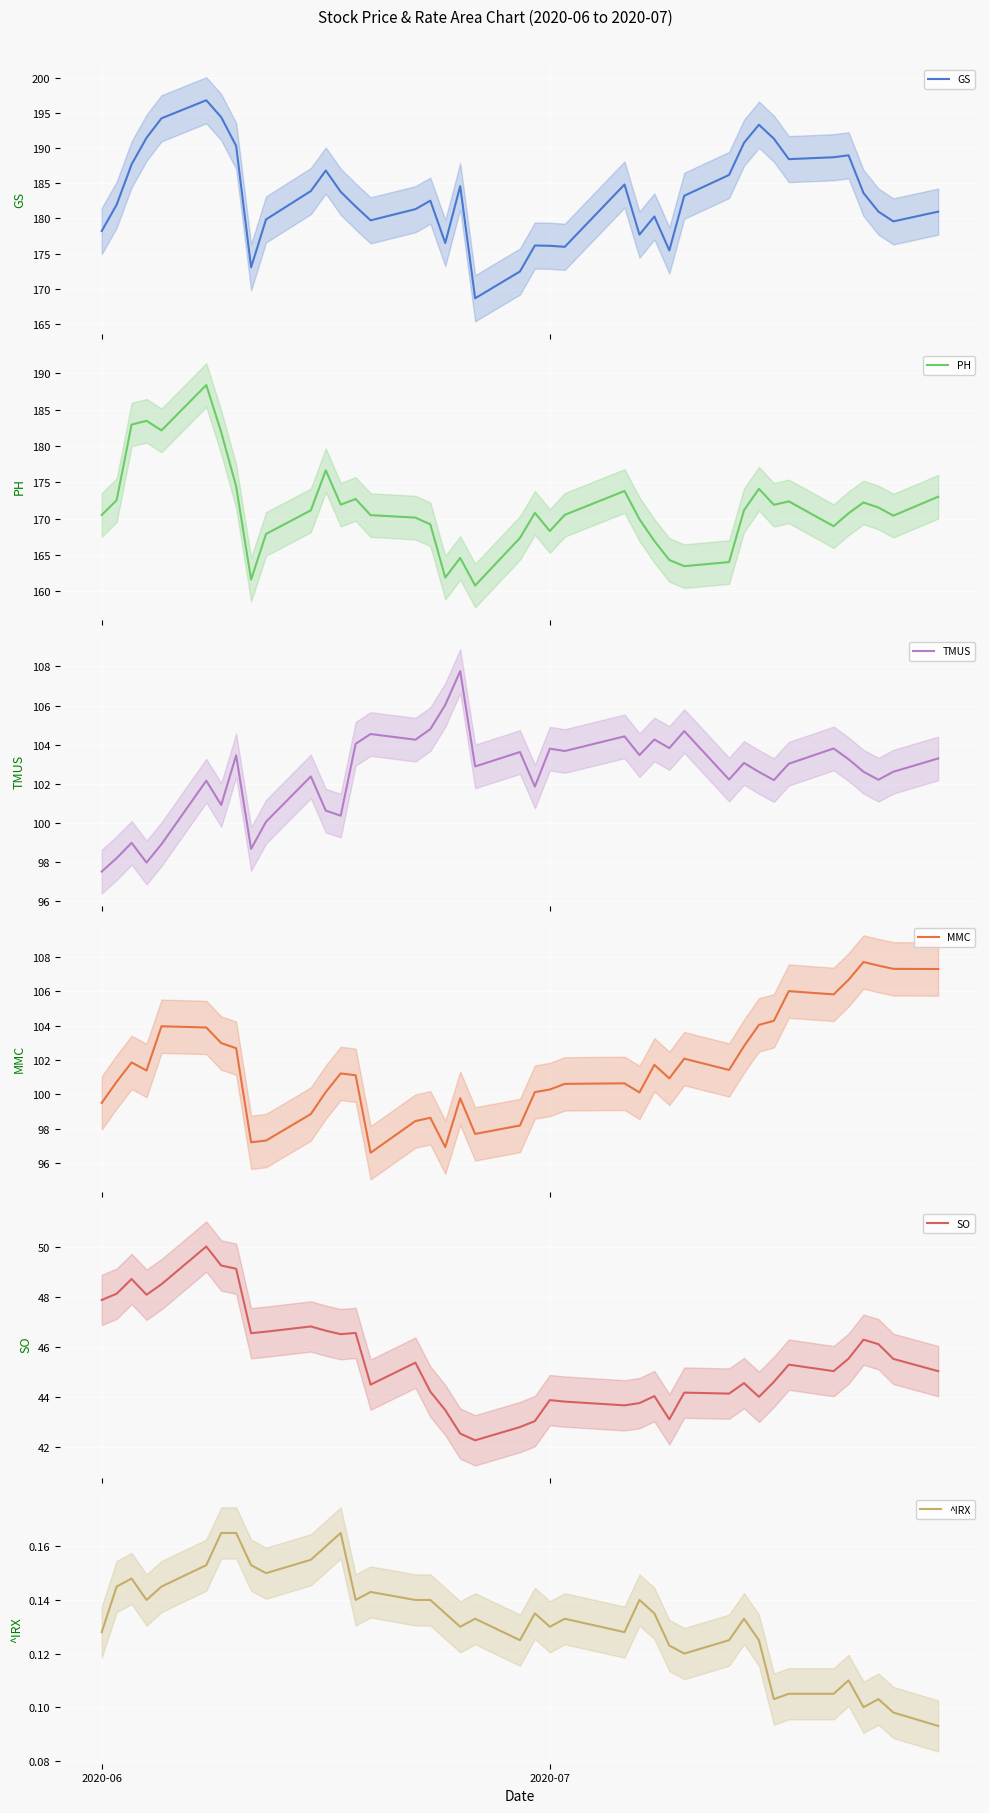

Count the number of data series in this chart.

6